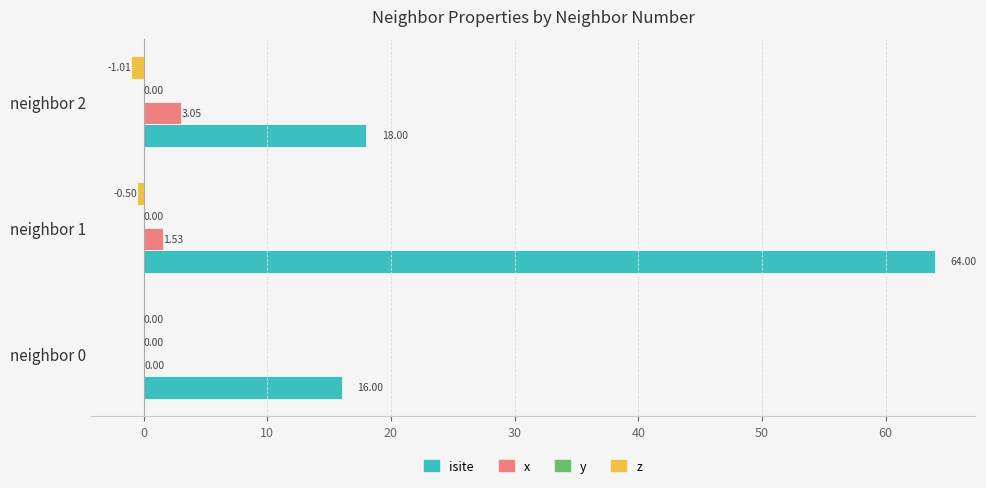

What is the sum of the z values at neighbor 1 and neighbor 0?

-0.5